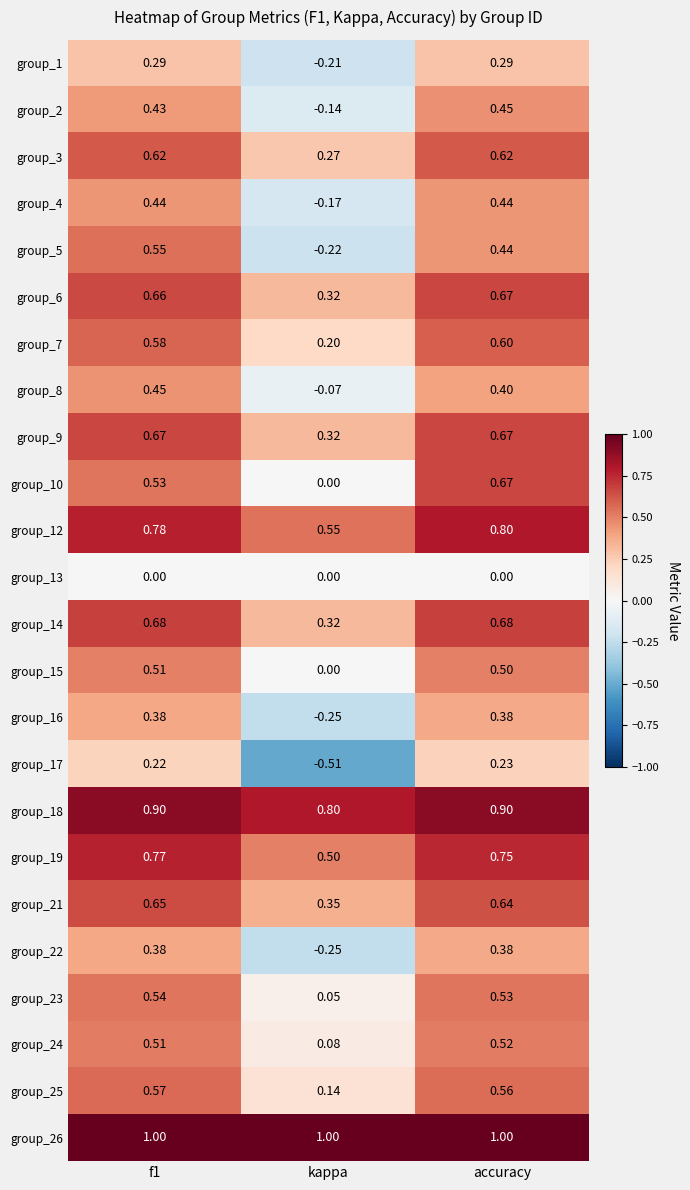

At which category is the sum across all series the highest?

accuracy